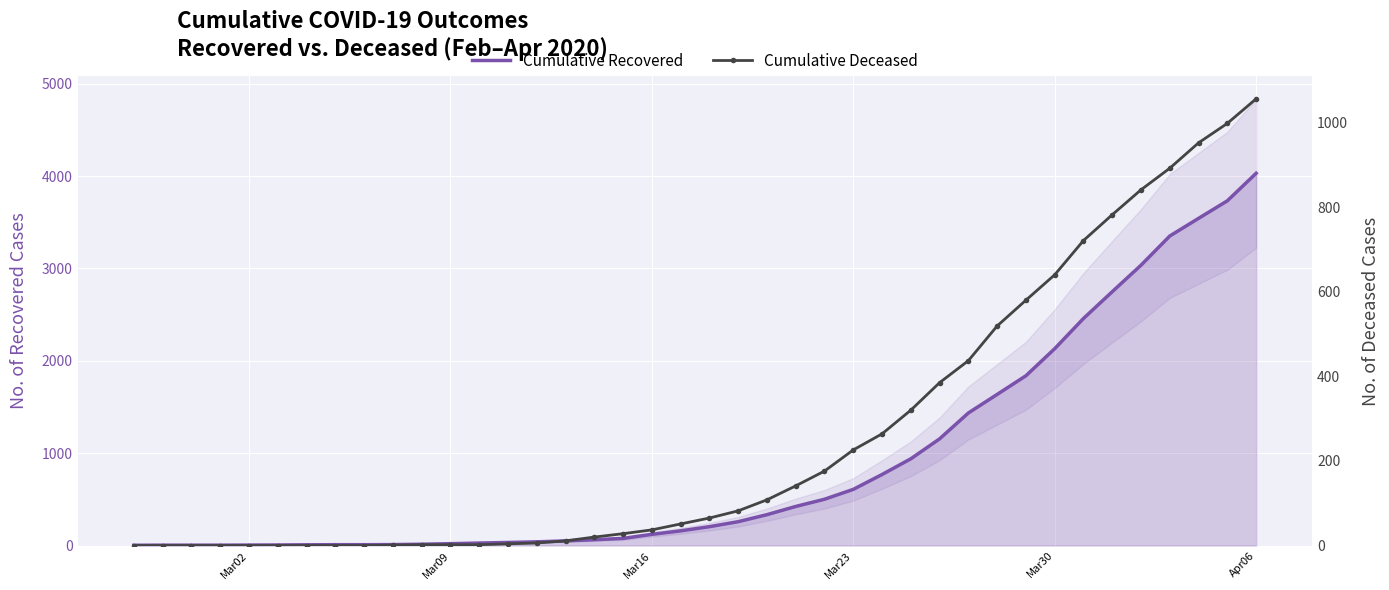

How many data points in Cumulative Deceased are less than 65?

20